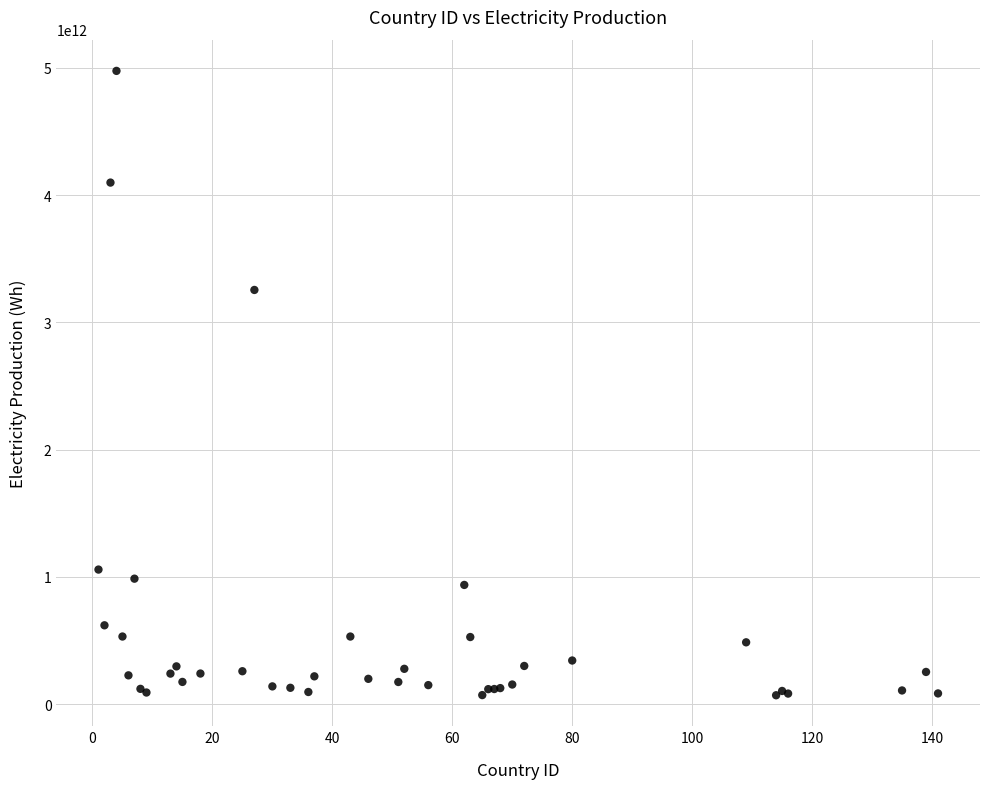

What Y value in the scatter plot is closest to 2523000000000?

3255000000000